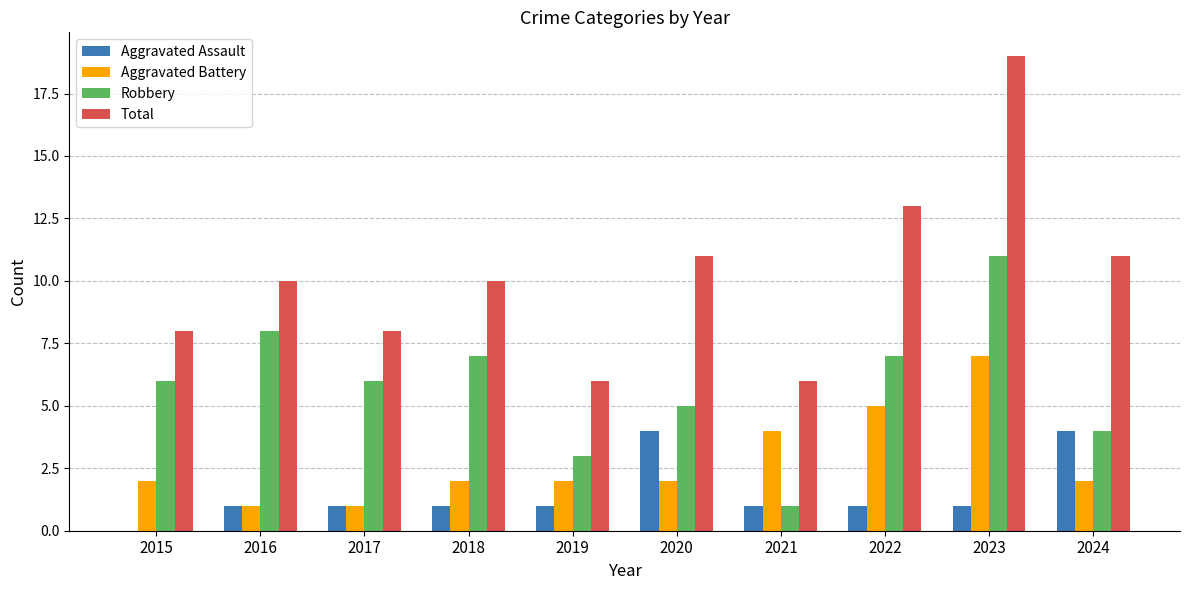

Which category has the highest value across all series?

2023